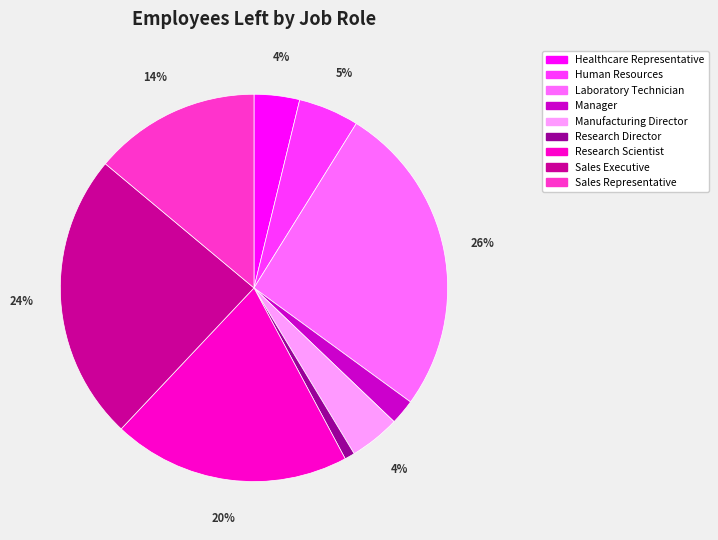

How many segments does this pie chart have?

9